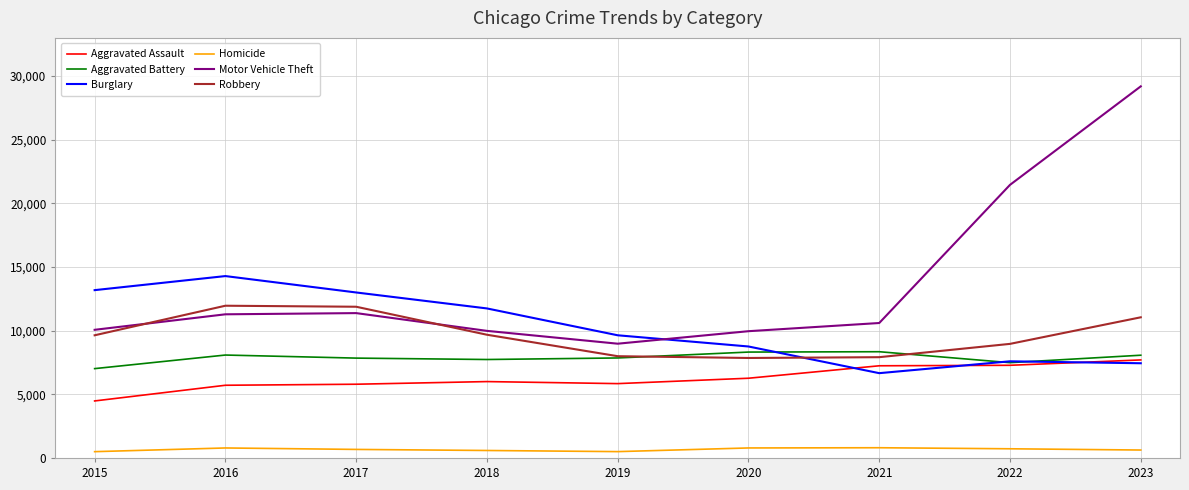

Where is the first local minimum for Motor Vehicle Theft?

2019